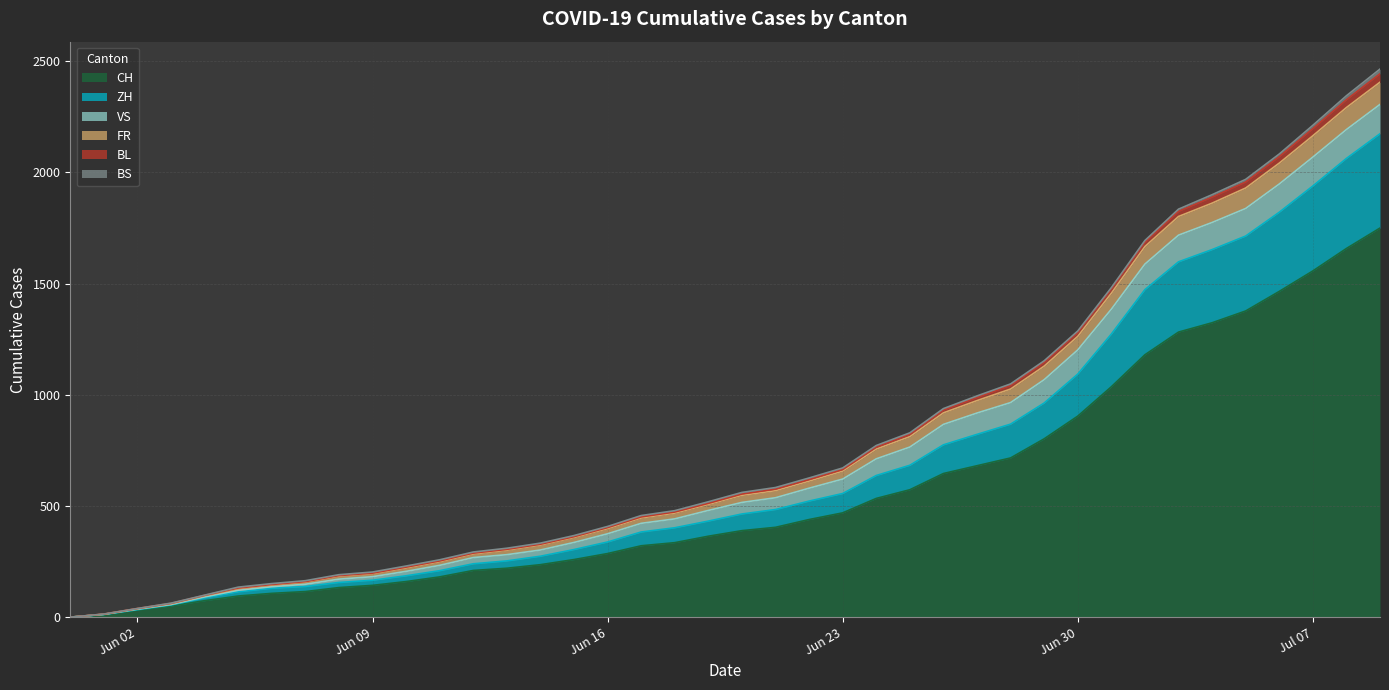

True or false: BL and FR cross at least once.

False